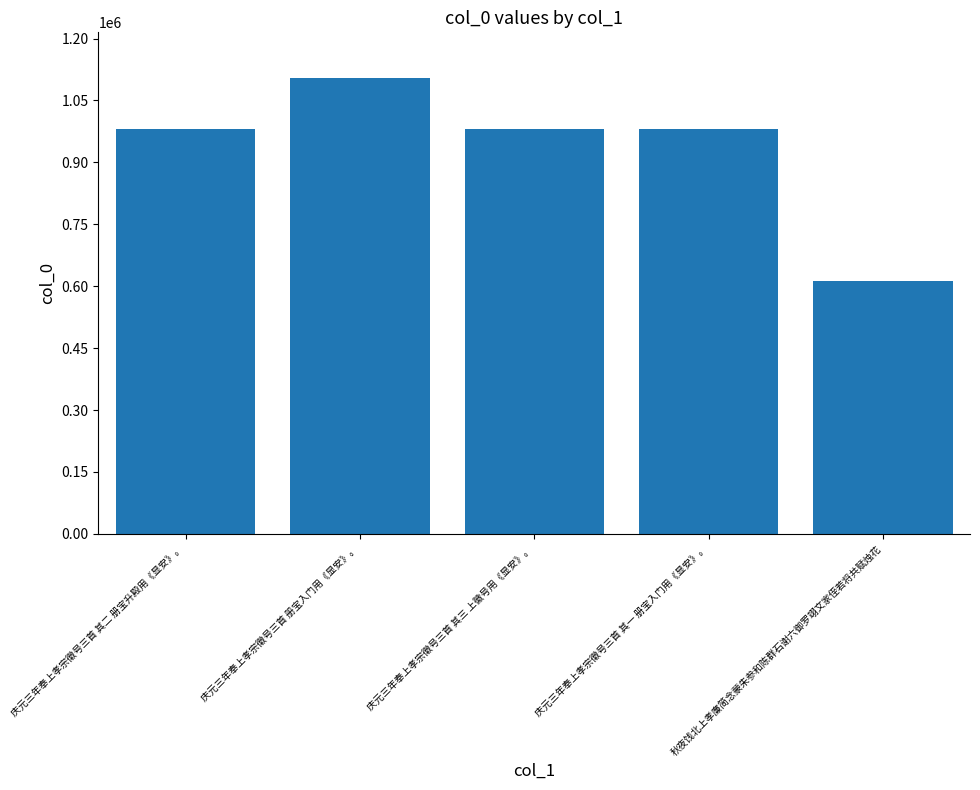

What is the approximate value at 庆元三年奉上孝宗徽号三首 其三 上徽号用《显安》。, to the nearest 50?

981900